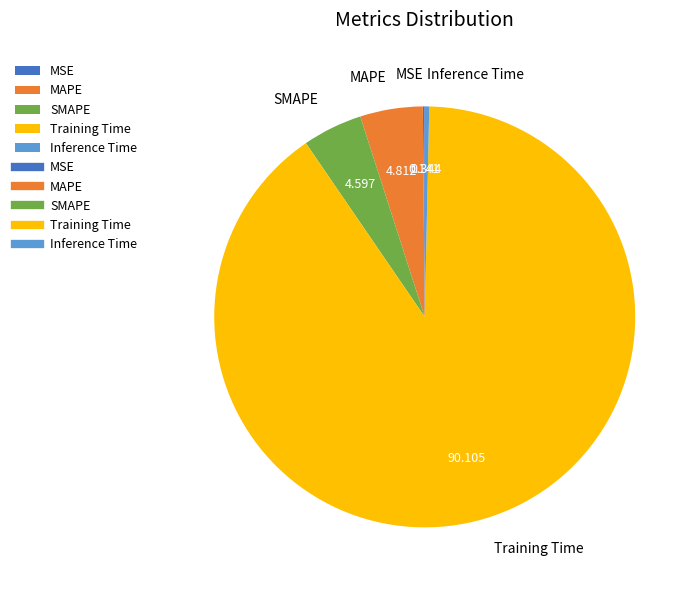

Which category has the biggest portion of the pie?

Training Time